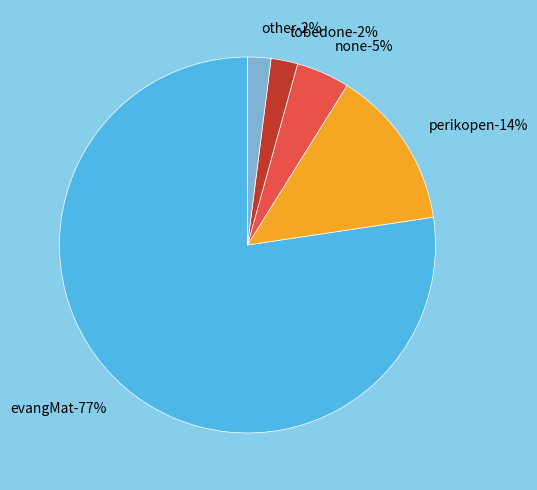

Is there any slice that represents more than half of the pie?

Yes